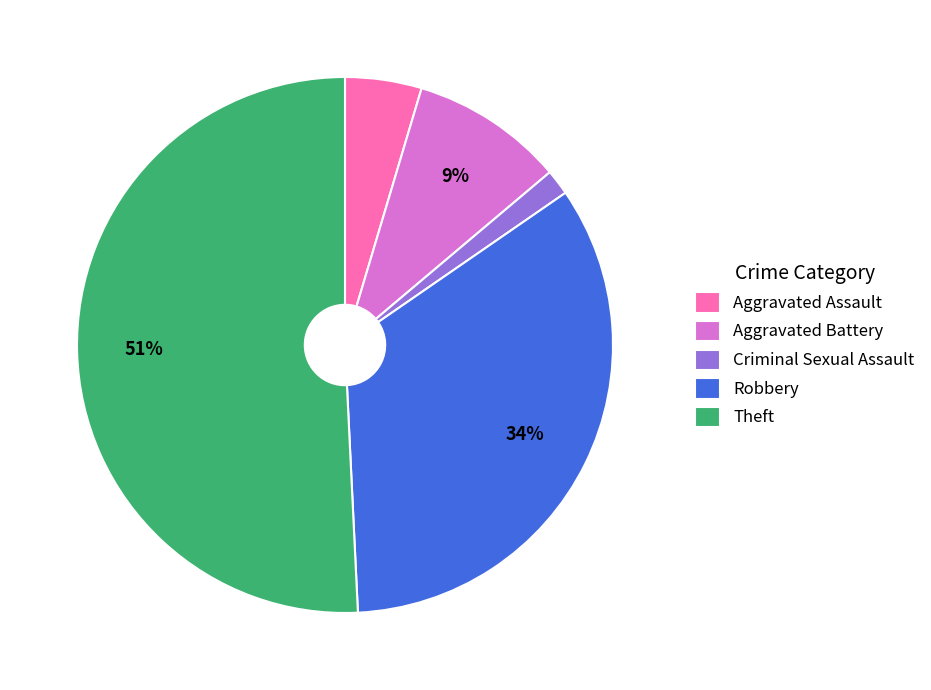

What is the largest slice in the pie chart?

Theft